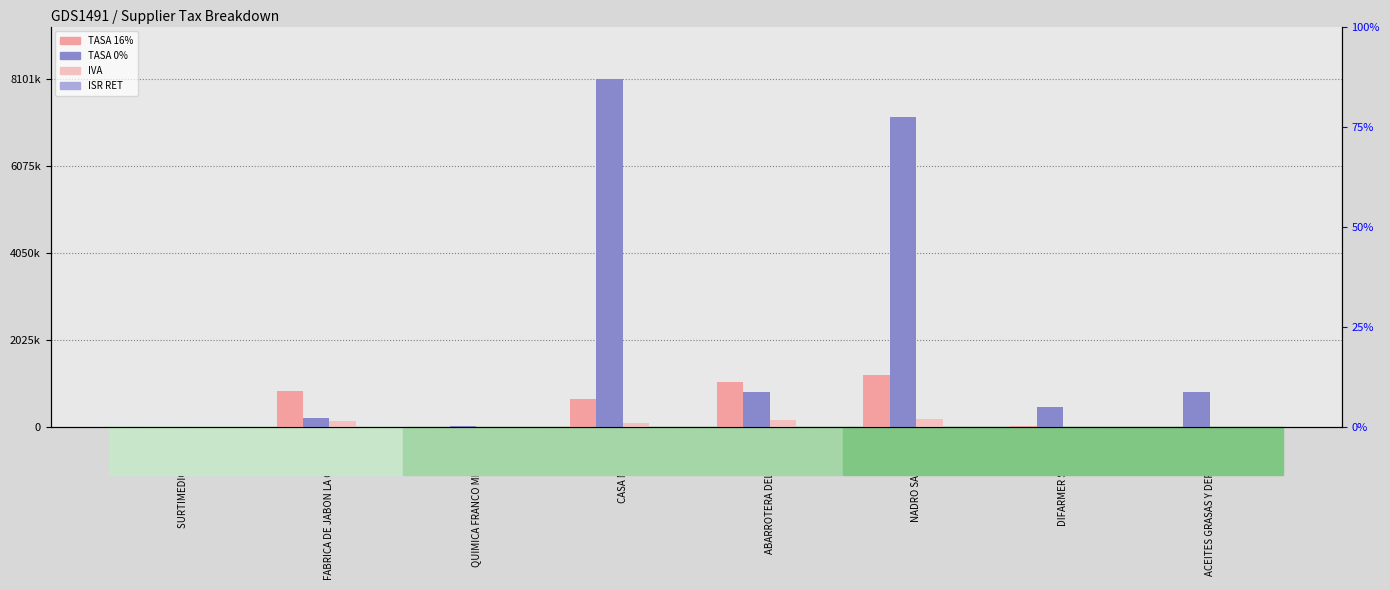

Which category has the lowest value in the TASA 0% series?

SURTIMEDIC DEPOT